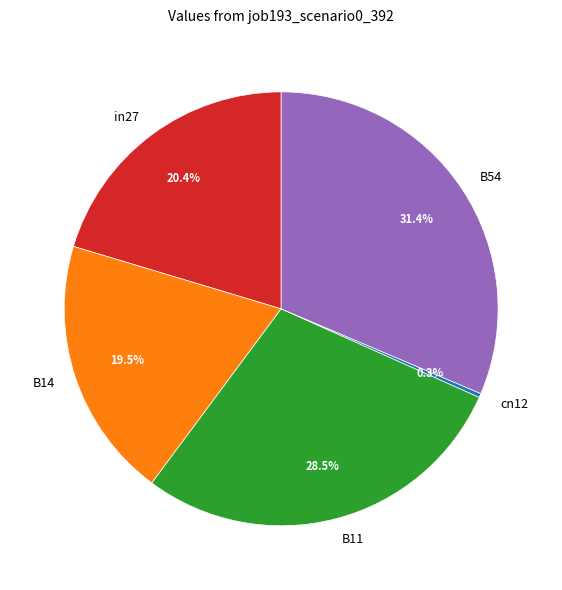

How many segments does this pie chart have?

5